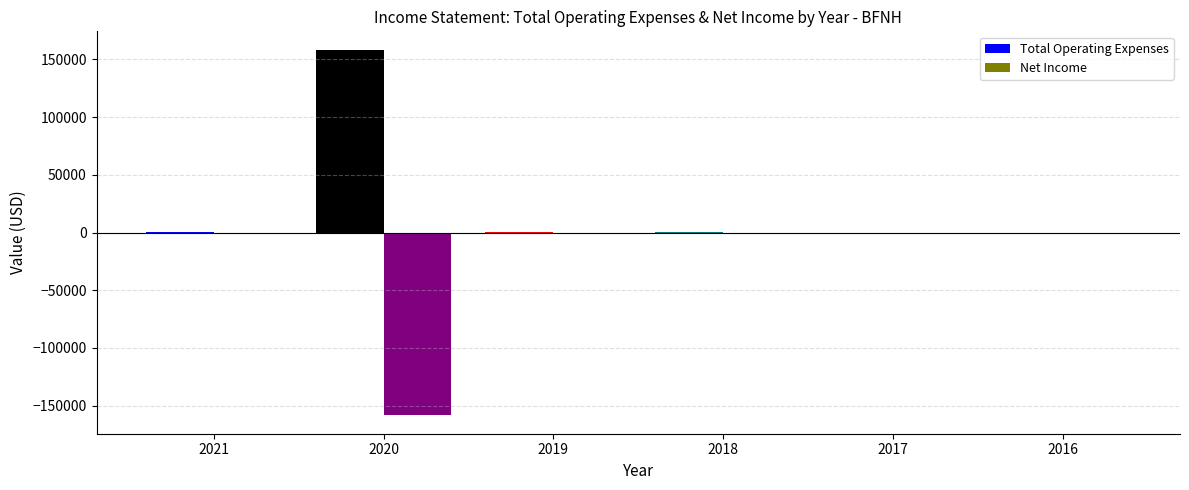

Is it true that Net Income equals 60862 at 2019?

False